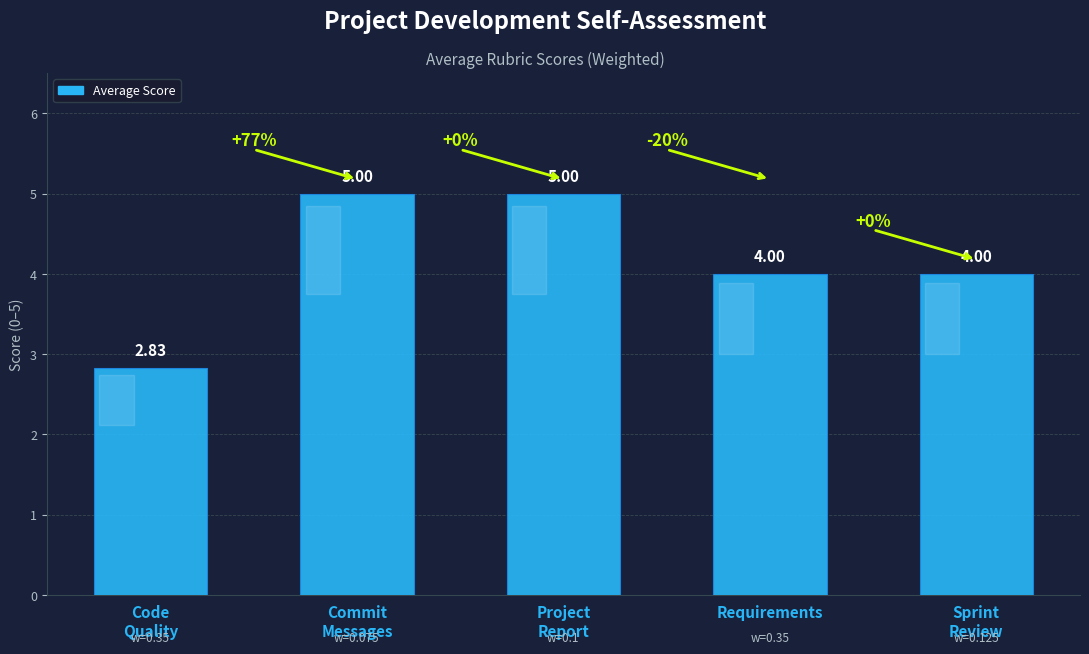

Are the bars grouped side by side (vs. stacked)?

No